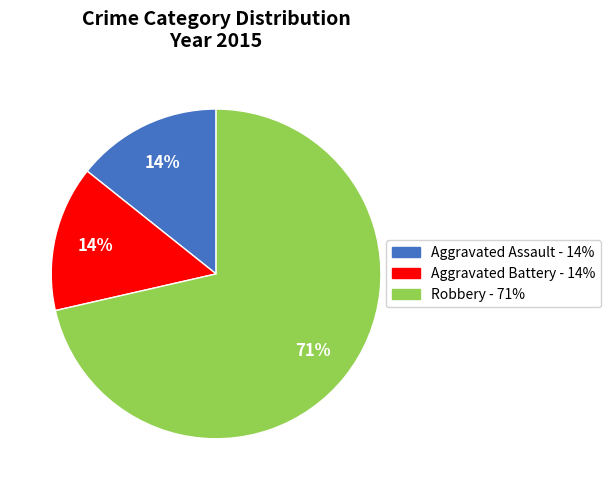

Between Aggravated Assault and Robbery, which is larger?

Robbery